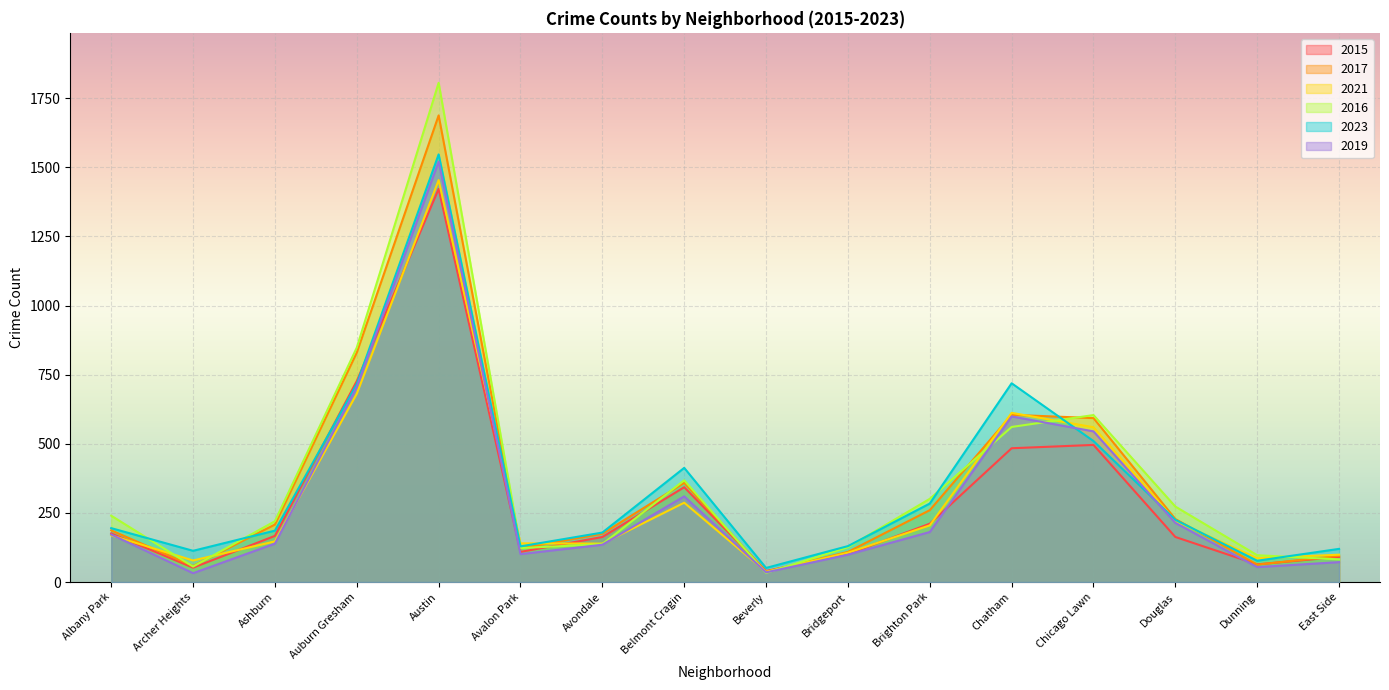

At how many categories does at least one series exceed 1402?

1